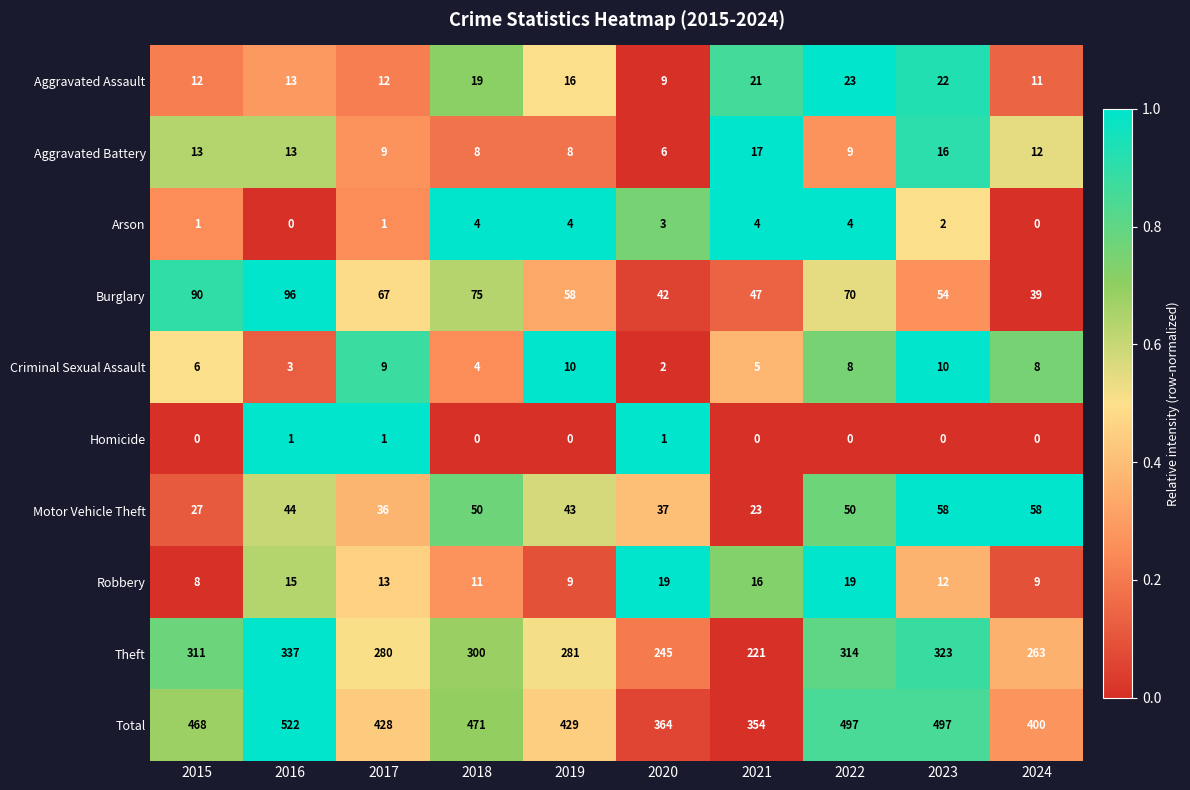

Is the value of Aggravated Battery at 2019 greater than the value of Theft at 2018?

No